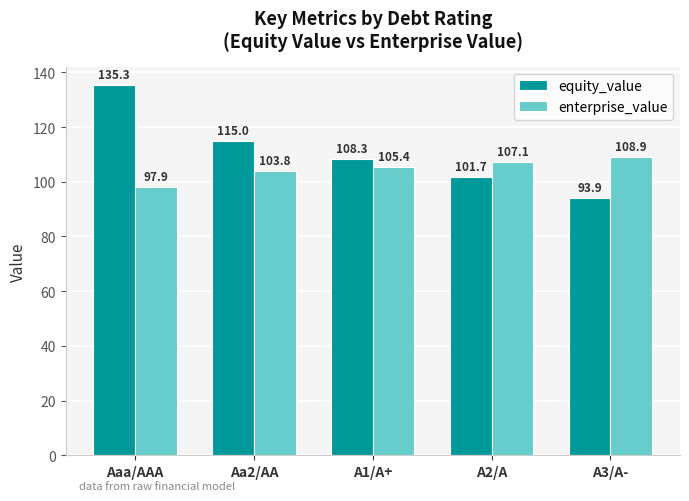

How many groups of bars are there?

5